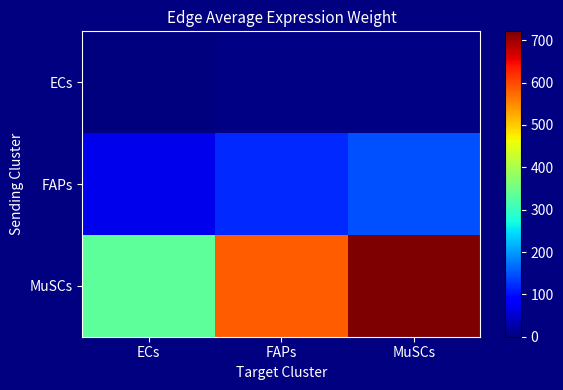

Which series has the largest total across all categories?

MuSCs